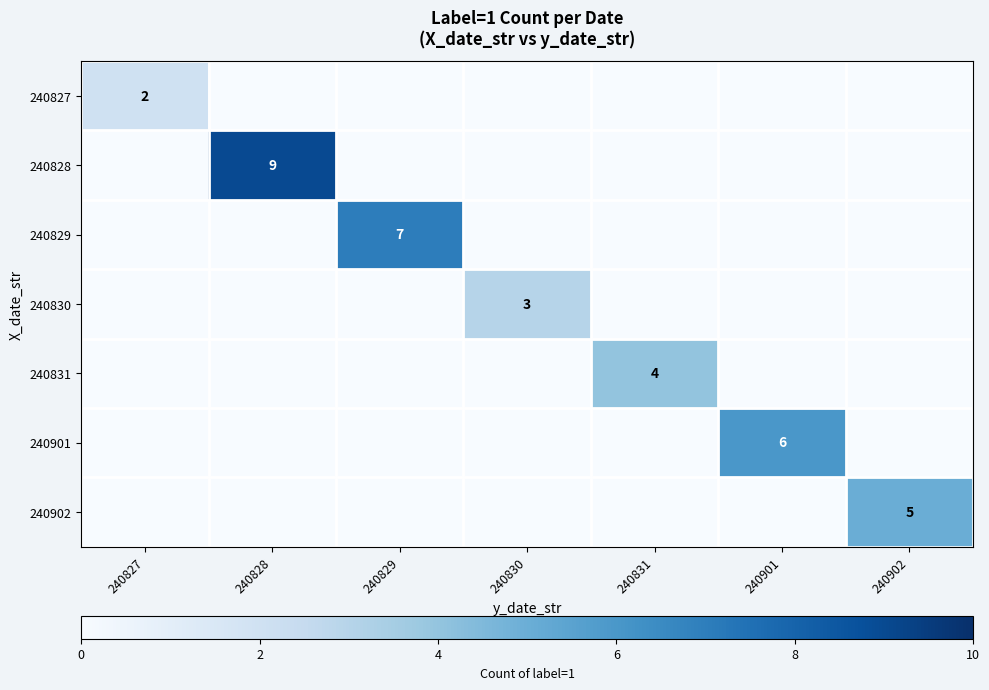

Is the value of 240829 at 240829 greater than the value of 240830 at 240830?

Yes